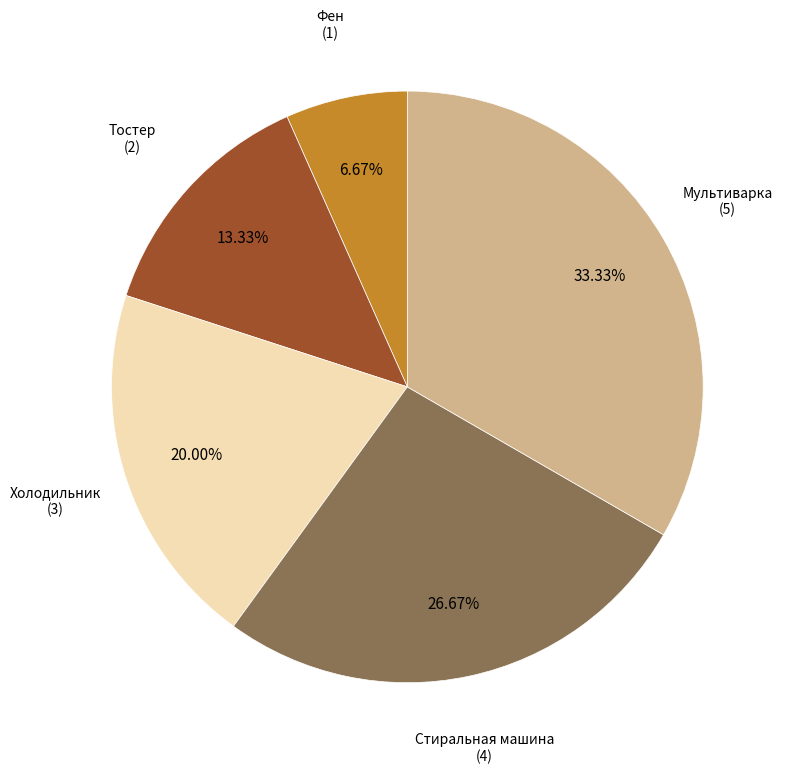

Is there any slice that represents more than half of the pie?

No